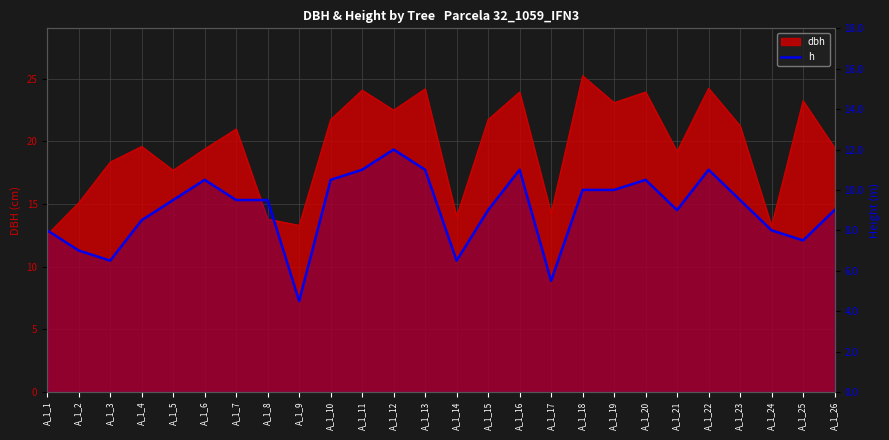

Between A_1_7 and A_1_17, which is larger?

A_1_7